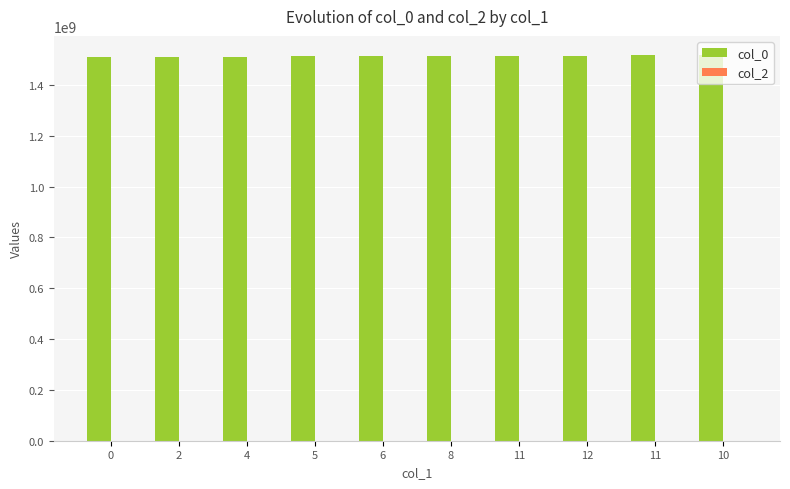

Does the chart contain stacked bars?

No